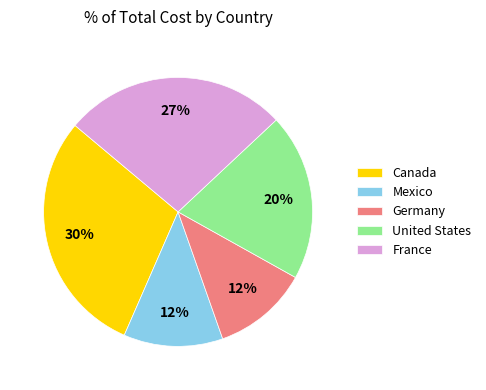

To the nearest percent, what portion does Canada represent?

30%